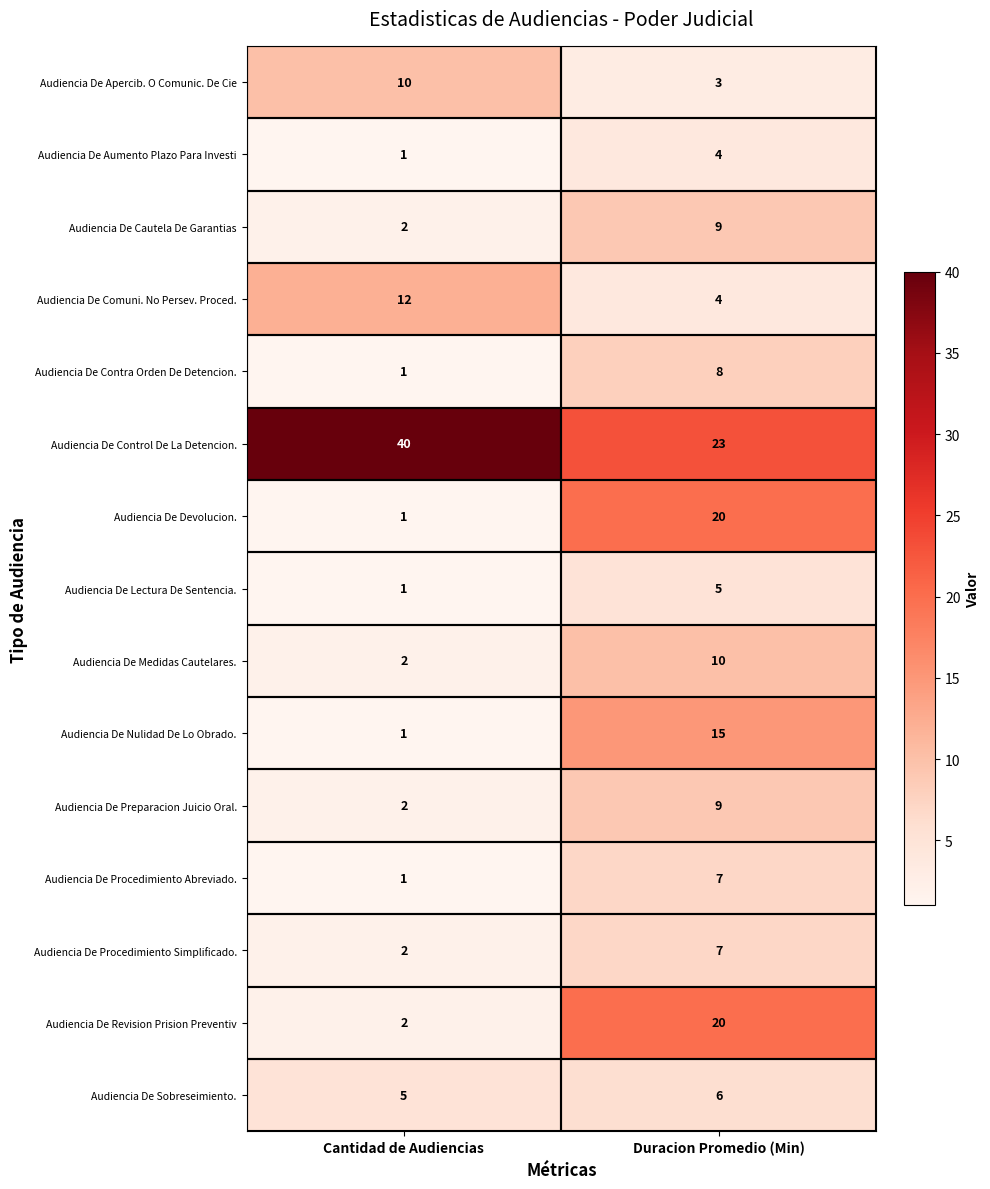

What is the average value of the Audiencia De Lectura De Sentencia. series?

3